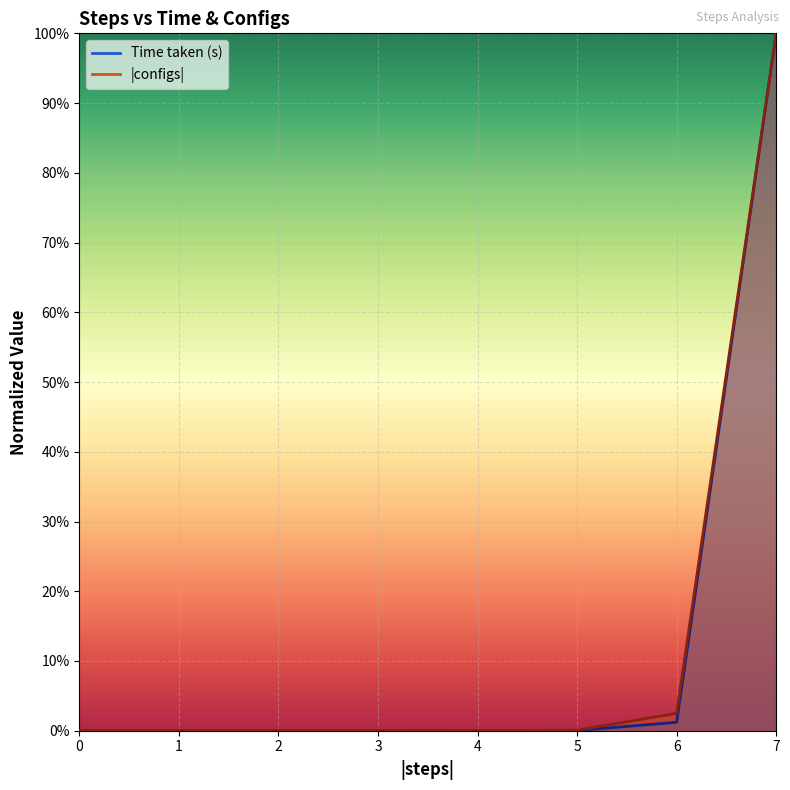

True or false: Time taken (s) and |configs| cross at least once.

False